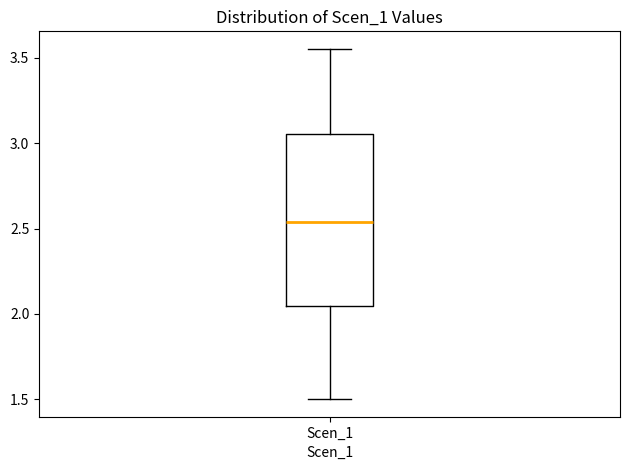

Where does the median line of the box for Scen_1 sit on the y-axis? The values are not printed on the chart, so give them approximately, as read against the axis.

2.55